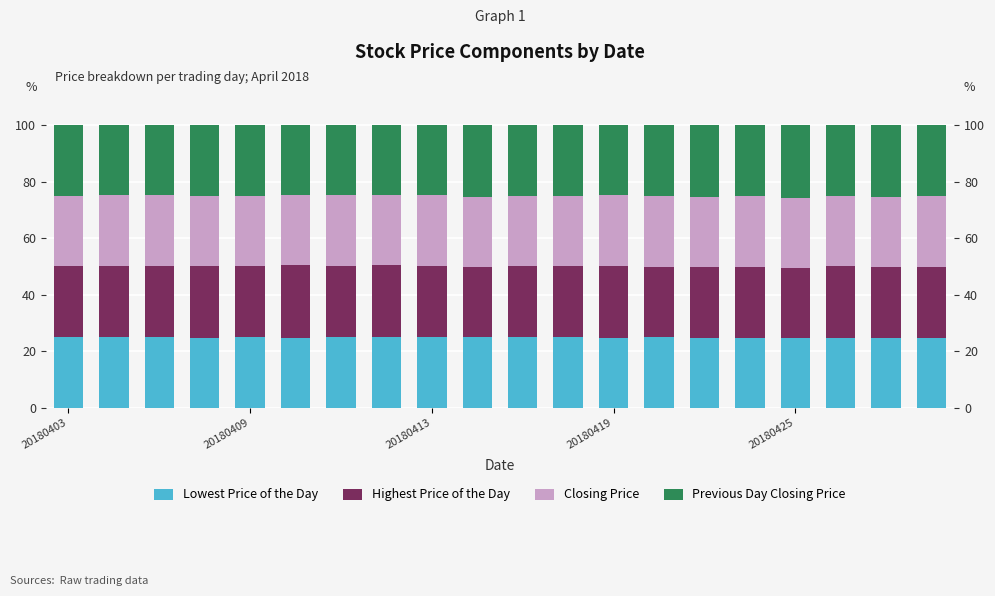

How many series are shown in this chart?

4